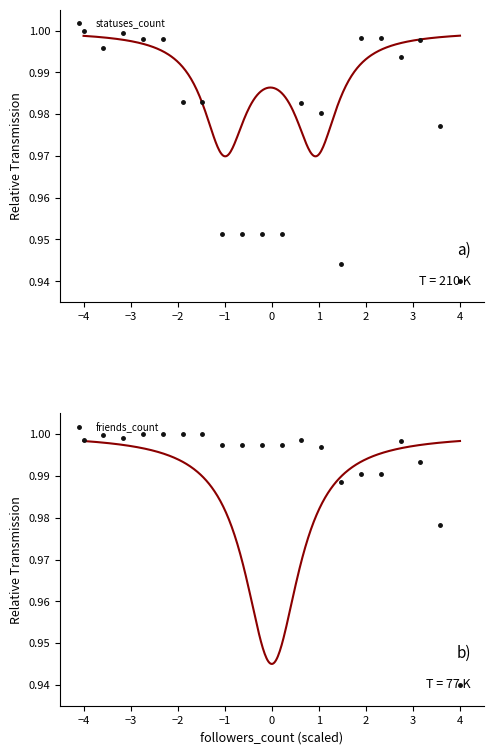

What is the greatest value displayed?

1.0